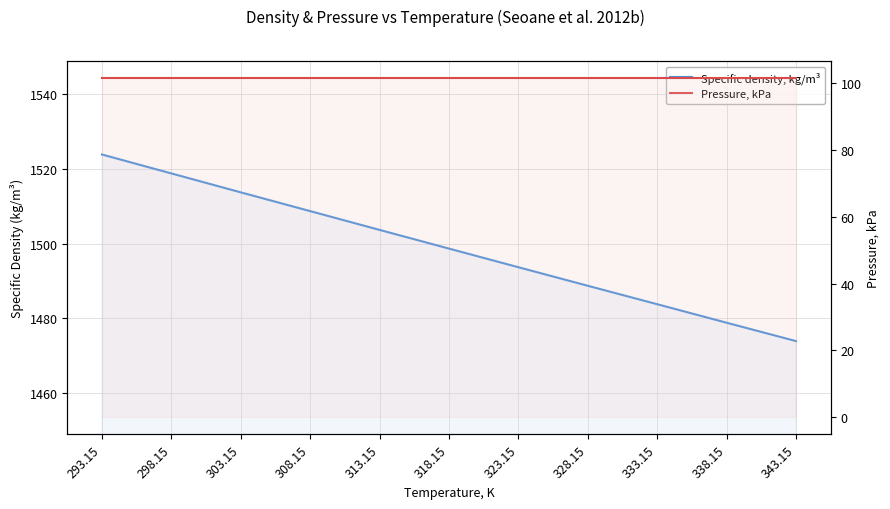

What is the spread (max minus min) of values at 313.15?

1402.3